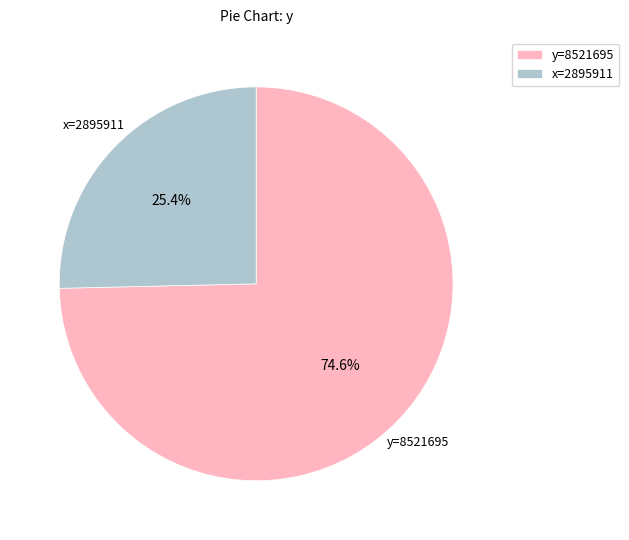

To the nearest percent, what is the difference between the largest and smallest slice percentages?

49%